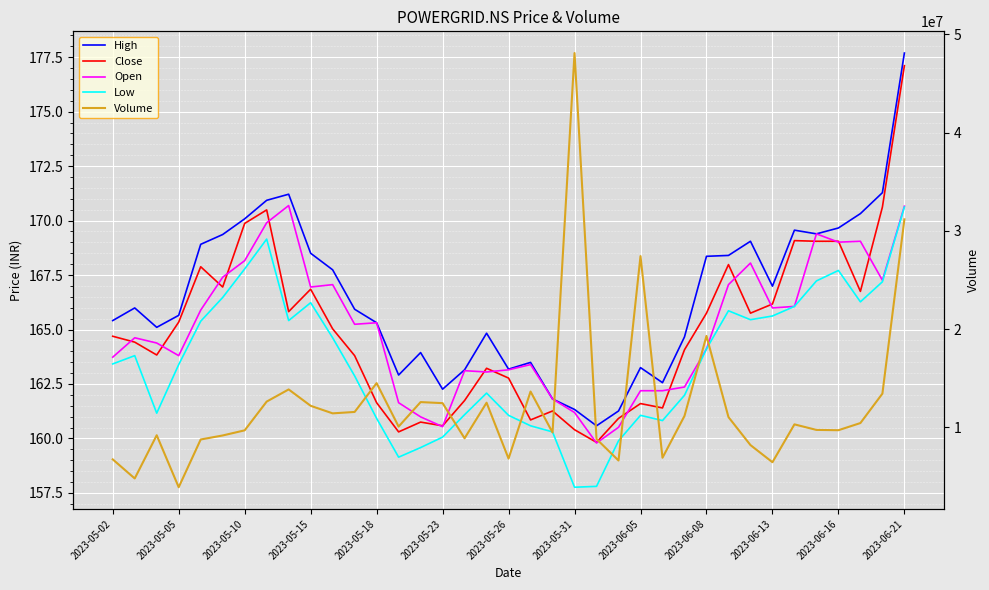

Reading left to right, transcribe all the data shown in this chart.

High: 165.4	166.0	165.1	165.7	168.9	169.4	170.1	170.9	171.2	168.5	167.7	165.9	165.3	162.9	163.9	162.3	163.2	164.8	163.2	163.5	161.8	161.3	160.6	161.3	163.2	162.6	164.7	168.4	168.4	169.1	167.0	169.6	169.4	169.7	170.3	171.3	177.7
Close: 164.7	164.4	163.8	165.3	167.9	166.9	169.9	170.5	165.8	166.8	165.0	163.8	161.6	160.3	160.8	160.6	161.7	163.2	162.8	160.8	161.3	160.4	159.8	160.9	161.6	161.4	164.1	165.8	168.0	165.8	166.2	169.1	169.1	169.1	166.8	170.6	177.1
Open: 163.7	164.6	164.4	163.8	165.9	167.4	168.2	169.9	170.7	166.9	167.1	165.2	165.3	161.6	161.0	160.5	163.1	163.1	163.2	163.4	161.8	161.2	159.8	160.5	162.2	162.2	162.4	164.1	167.1	168.1	166.0	166.1	169.4	169.0	169.1	167.3	170.7
Low: 163.4	163.8	161.2	163.4	165.4	166.5	167.8	169.2	165.4	166.2	164.6	162.9	160.9	159.1	159.6	160.1	161.1	162.1	161.1	160.6	160.3	157.8	157.8	159.9	161.1	160.8	162.0	164.1	165.9	165.4	165.6	166.1	167.2	167.7	166.3	167.2	170.6
Volume: 6732907.0	4789217.0	9189783.0	3896441.0	8758321.0	9166941.0	9689409.0	12616726.0	13853807.0	12187763.0	11418509.0	11560929.0	14497723.0	10071694.0	12566129.0	12458561.0	8877971.0	12502747.0	6811801.0	13638297.0	9469926.0	48104157.0	8804790.0	6617781.0	27428302.0	6898603.0	11153571.0	19300834.0	11037141.0	8188909.0	6443218.0	10297426.0	9732749.0	9702361.0	10431647.0	13426365.0	31172093.0